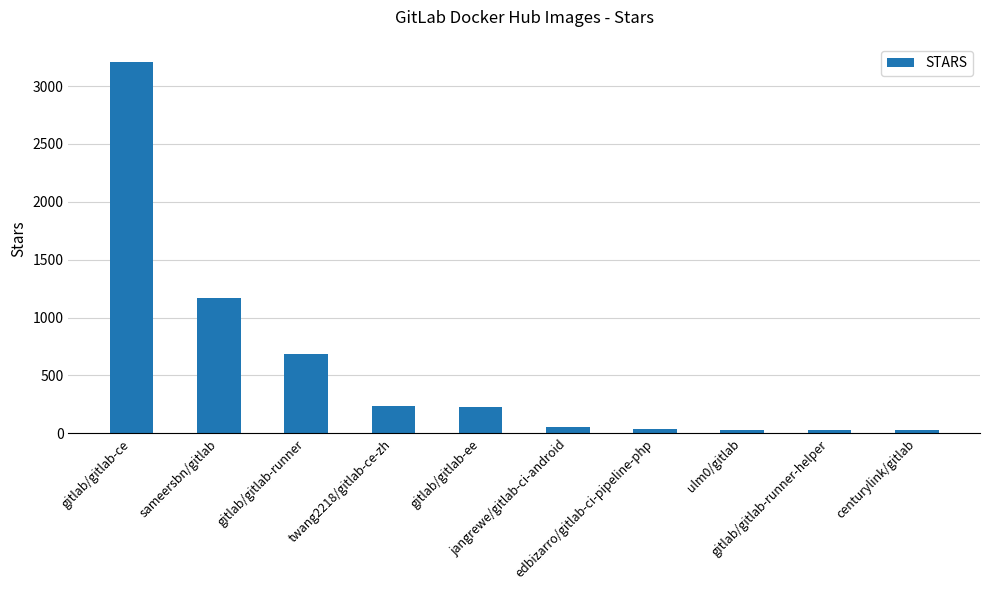

What is the maximum value shown in the chart?

3204